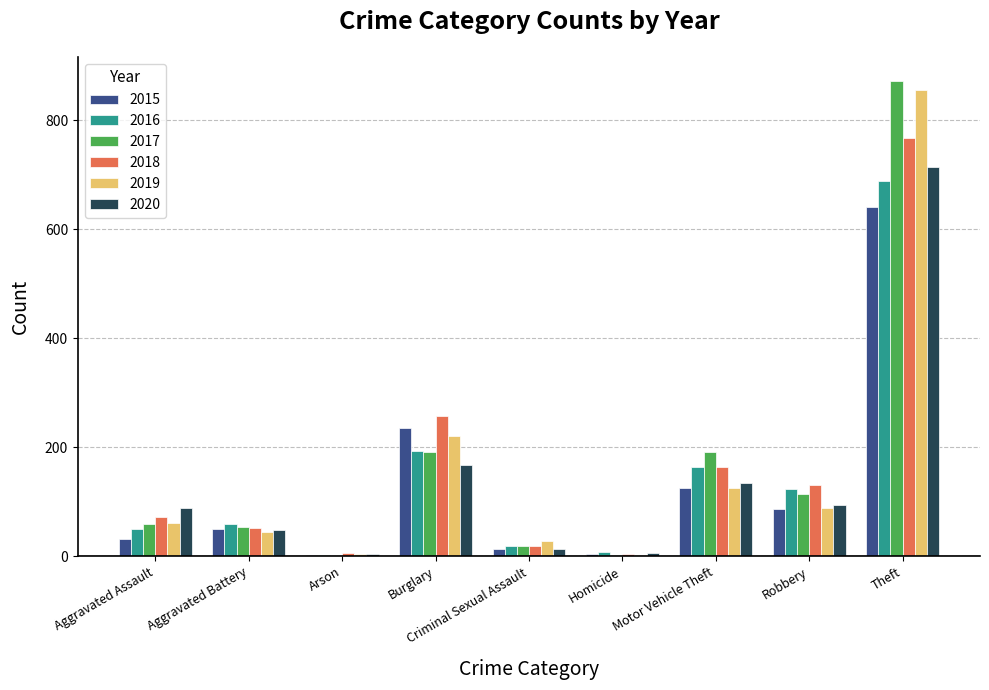

Is the value of 2017 at Theft greater than the value of 2015 at Criminal Sexual Assault?

Yes